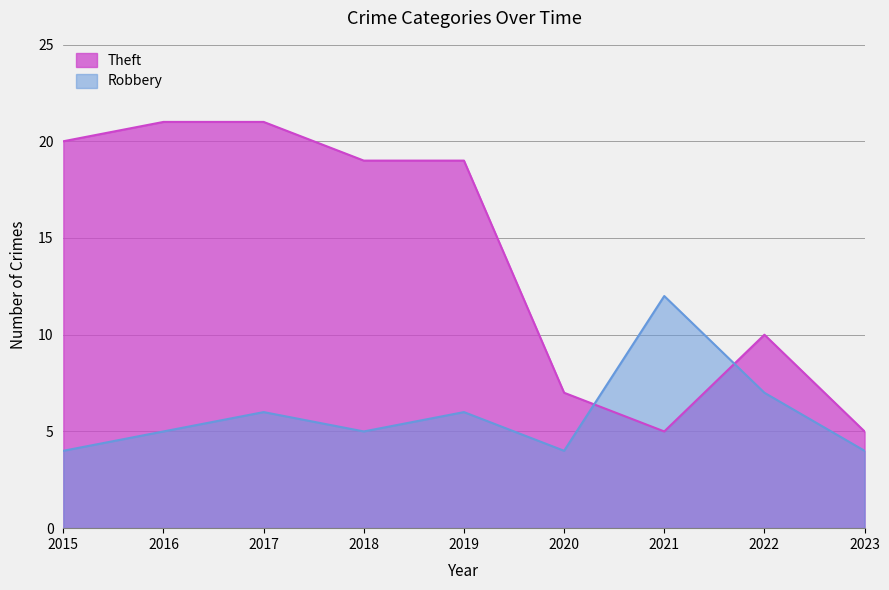

Reading right to left, extract all data points from this chart.

Robbery: 4	7	12	4	6	5	6	5	4
Theft: 5	10	5	7	19	19	21	21	20